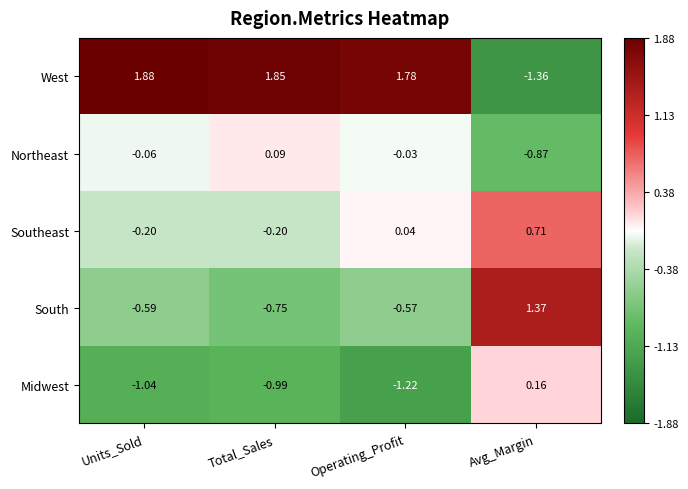

At which label does West first exceed 1?

Units_Sold